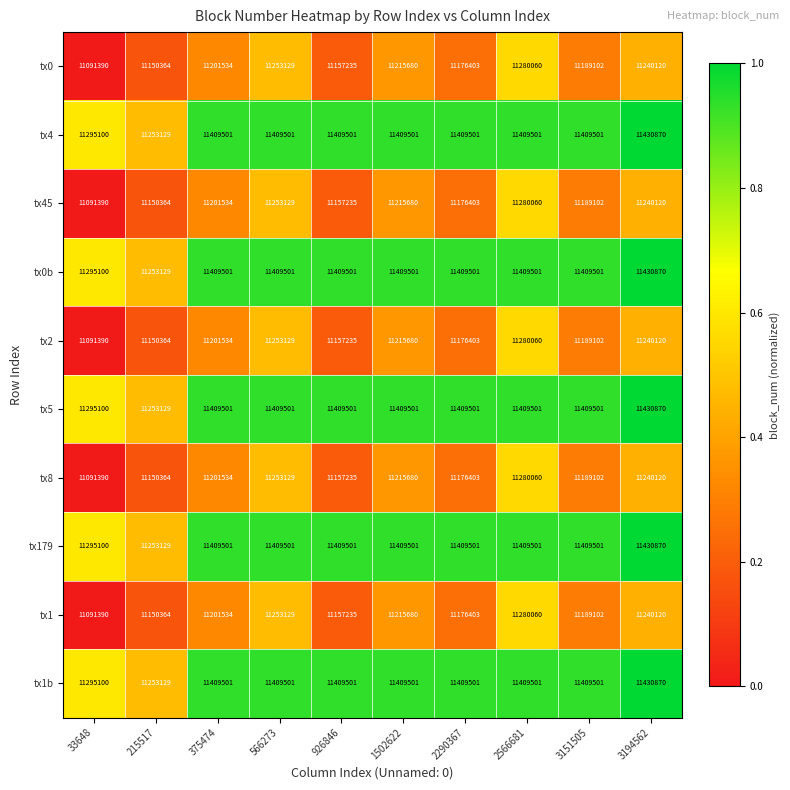

What is the spread (max minus min) of values at 3151505?

220399